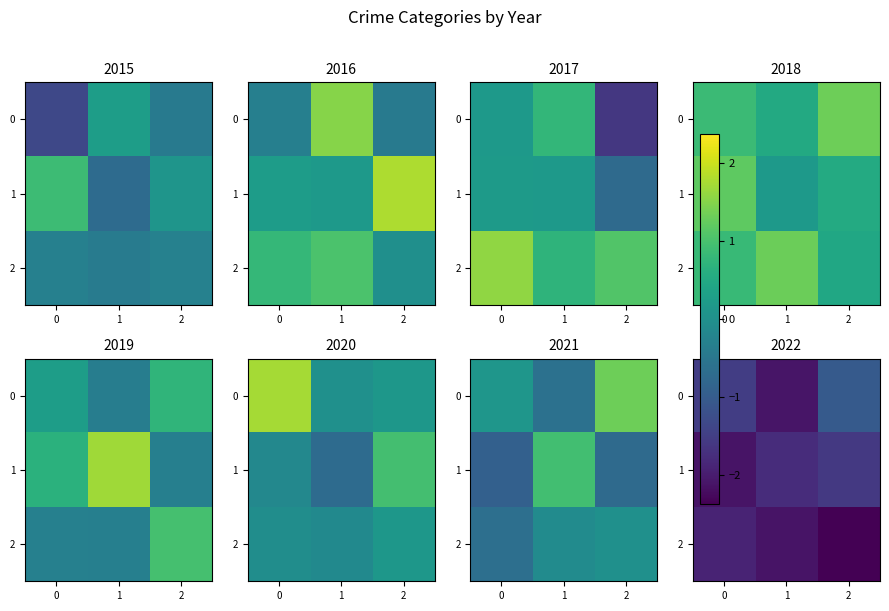

At 1, list the series in order from smallest to largest.

2, 0, 1